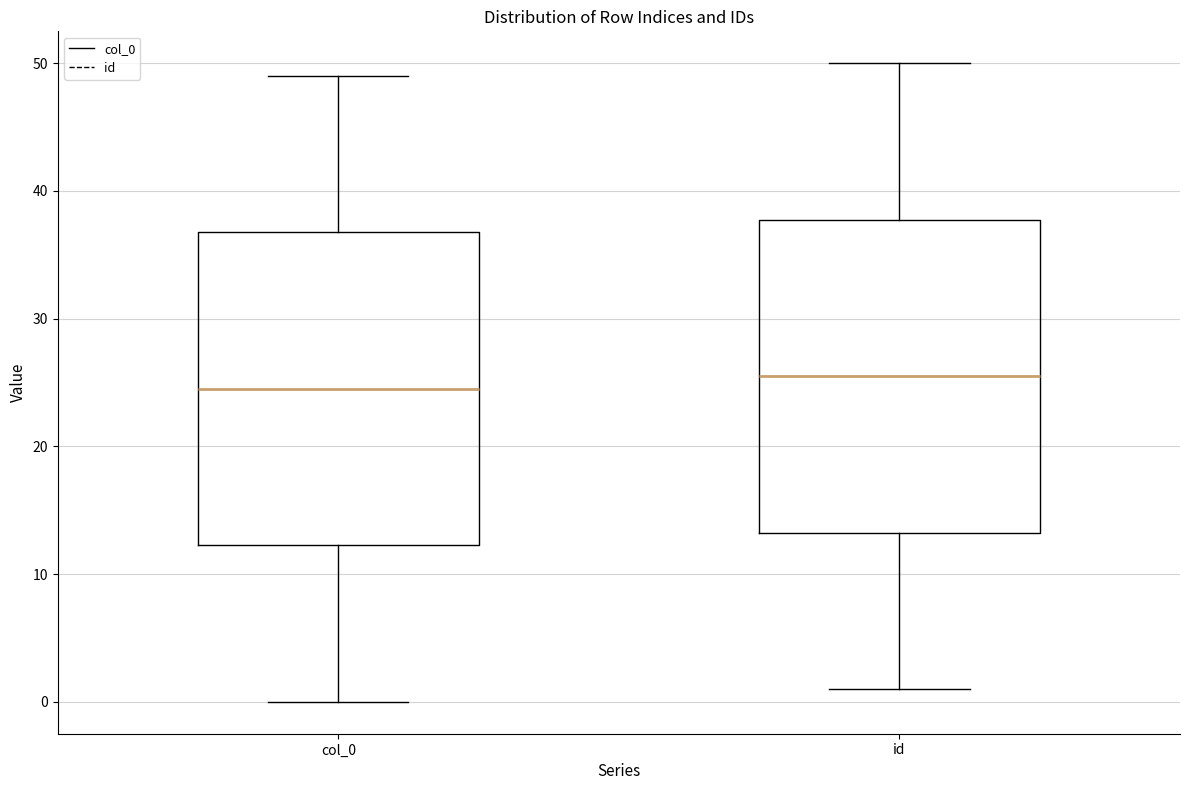

Which box's median line is the lowest?

col_0